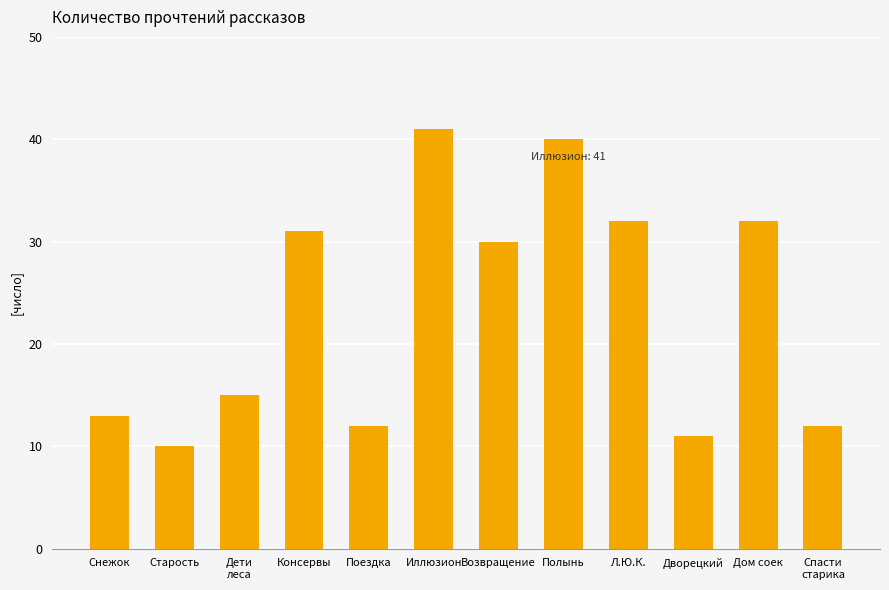

What position from the right is Дом соек?

2